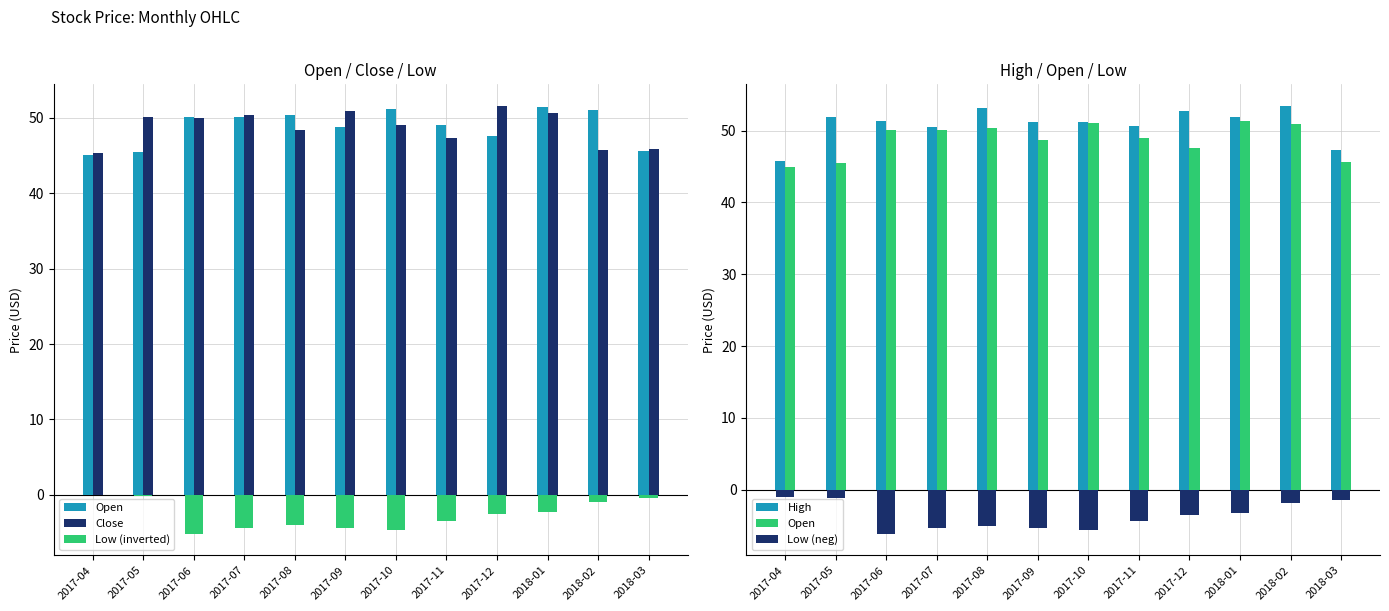

What is the label of the 7th bar from the left?

2017-10